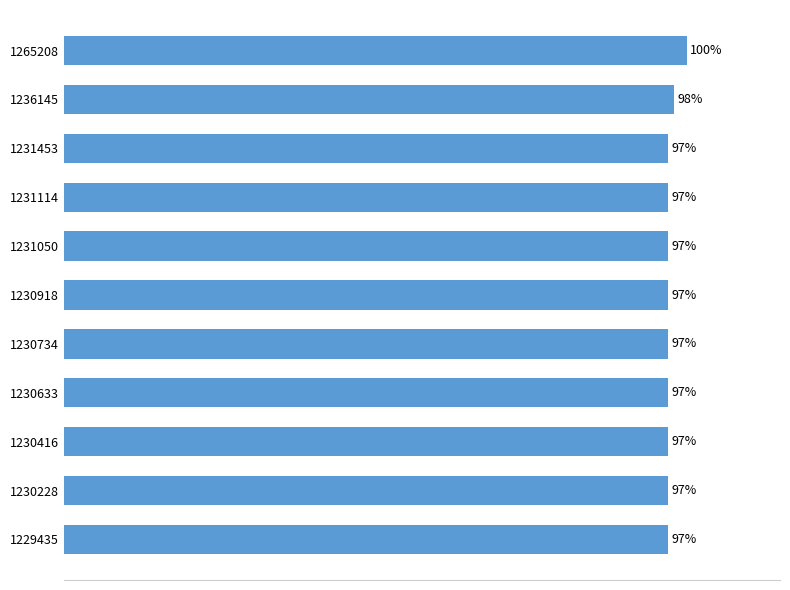

What is the minimum value shown in the chart?

97